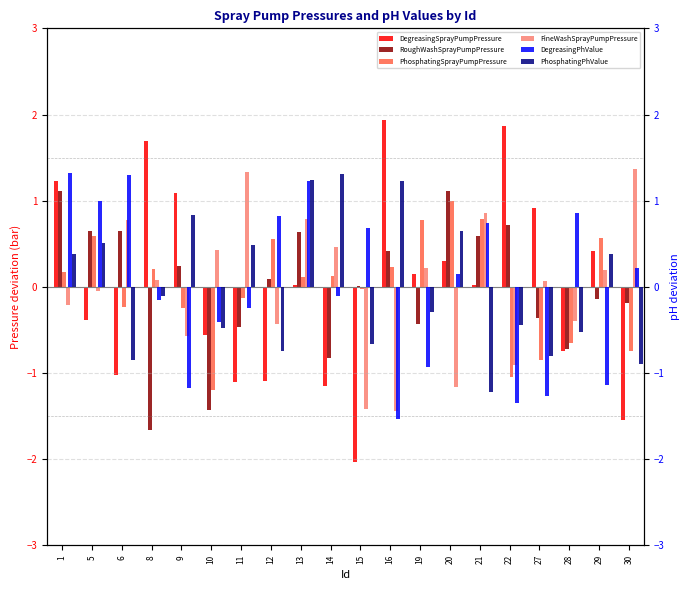

At which label is FineWashSprayPumpPressure closest to 0?

5